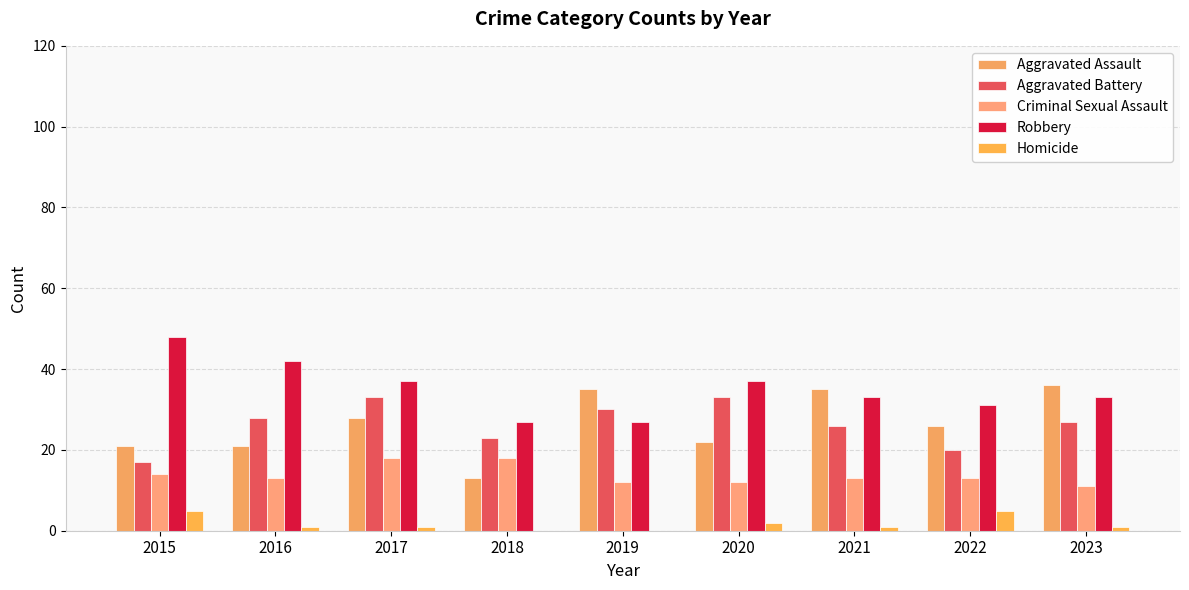

True or false: Aggravated Battery has a value of 17 at 2021.

False